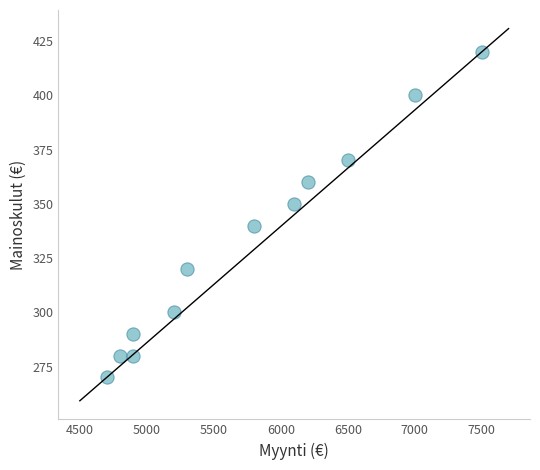

What is the range of Y values (max minus min)?

150